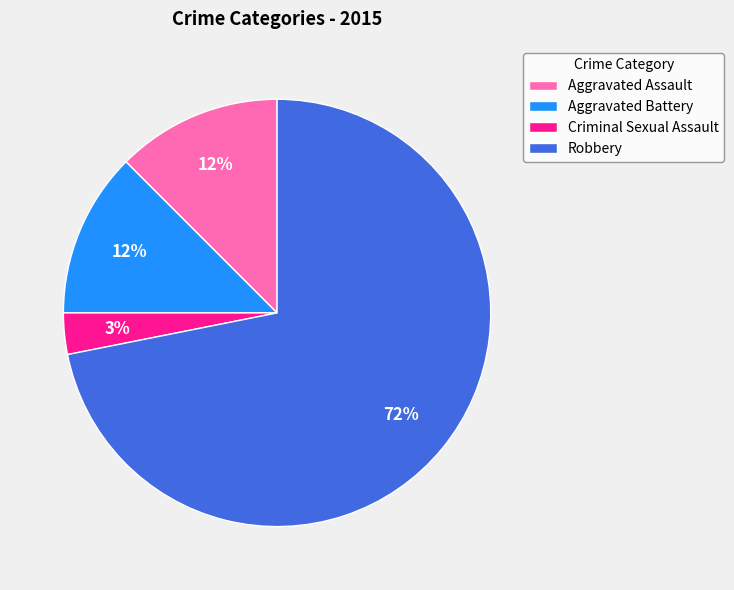

True or false: Aggravated Battery accounts for 12% of the total.

True